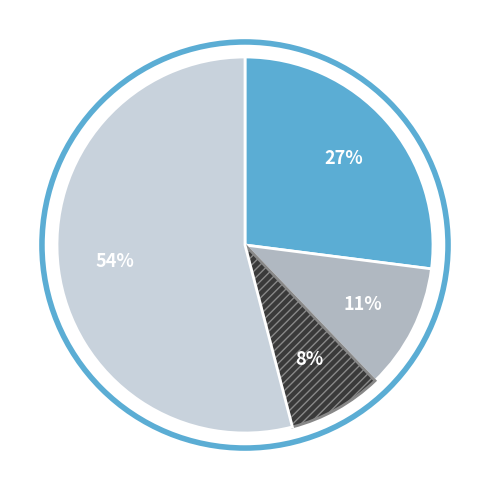

Is there any slice that represents more than half of the pie?

Yes